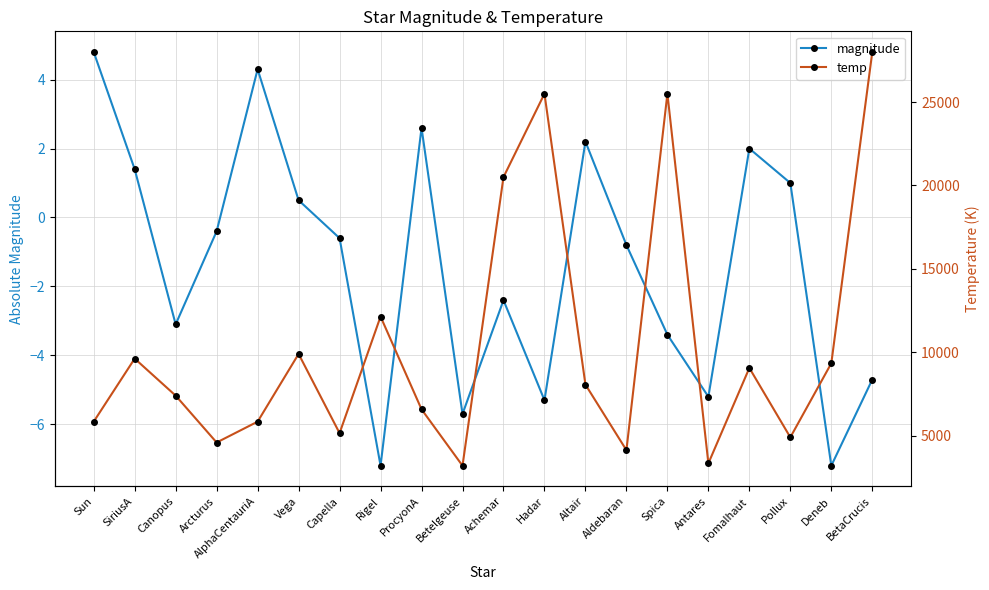

At Altair, list the series in order from largest to smallest.

temp, magnitude